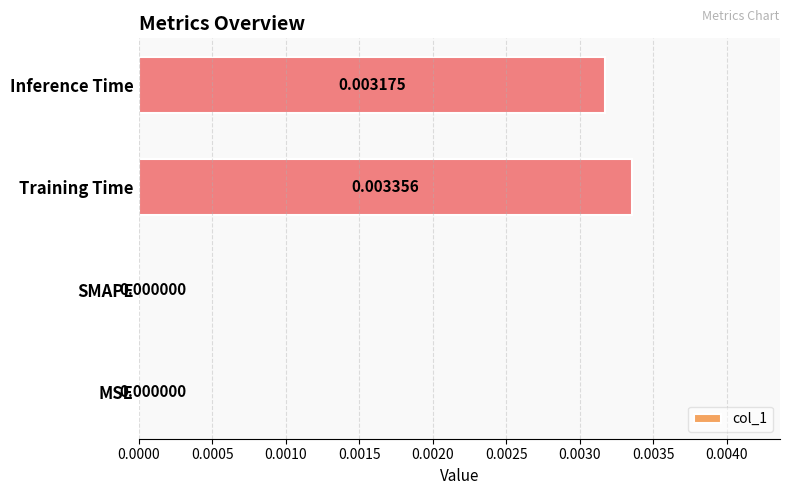

Which category has the highest value across all series?

Training Time